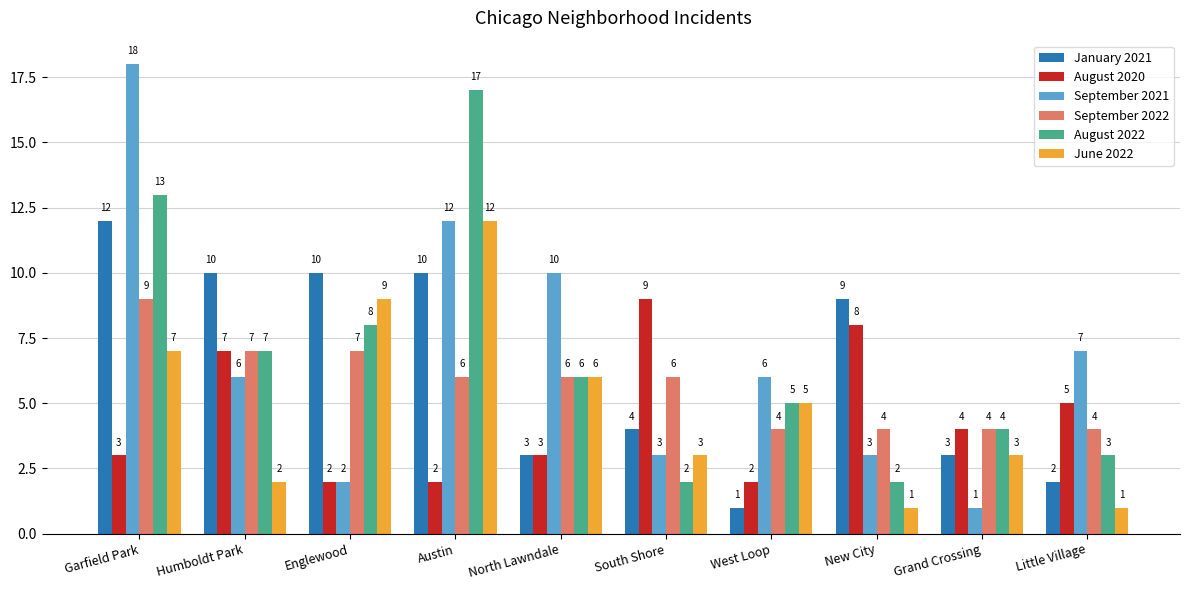

The value of June 2022 at North Lawndale is 6. True or false?

True